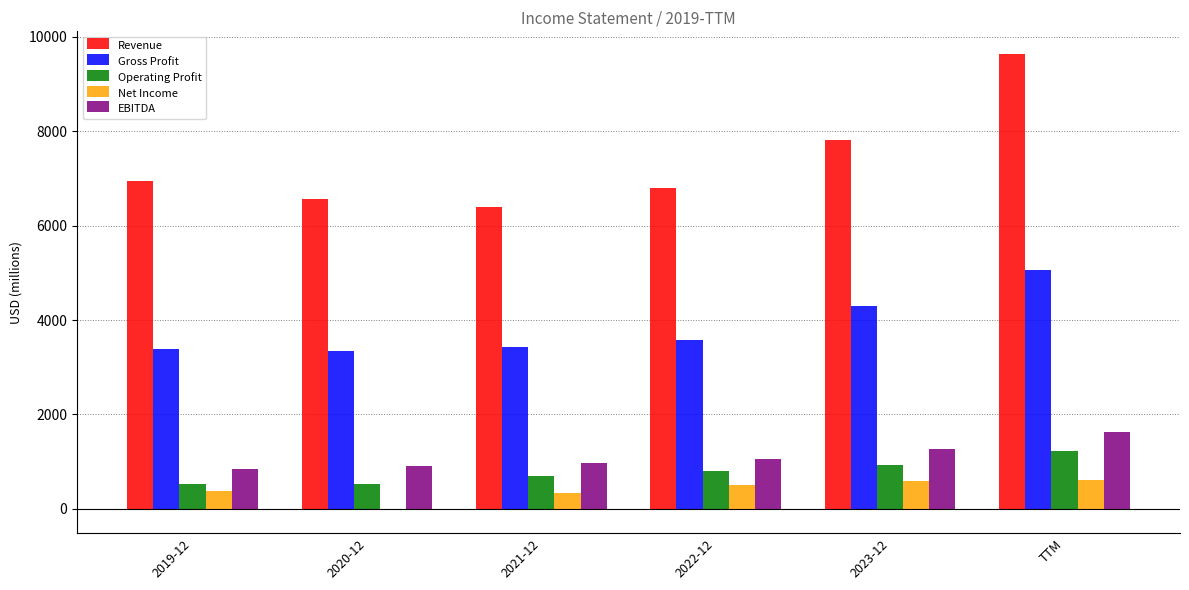

What is the total value across all series at 2021-12?

11820.3